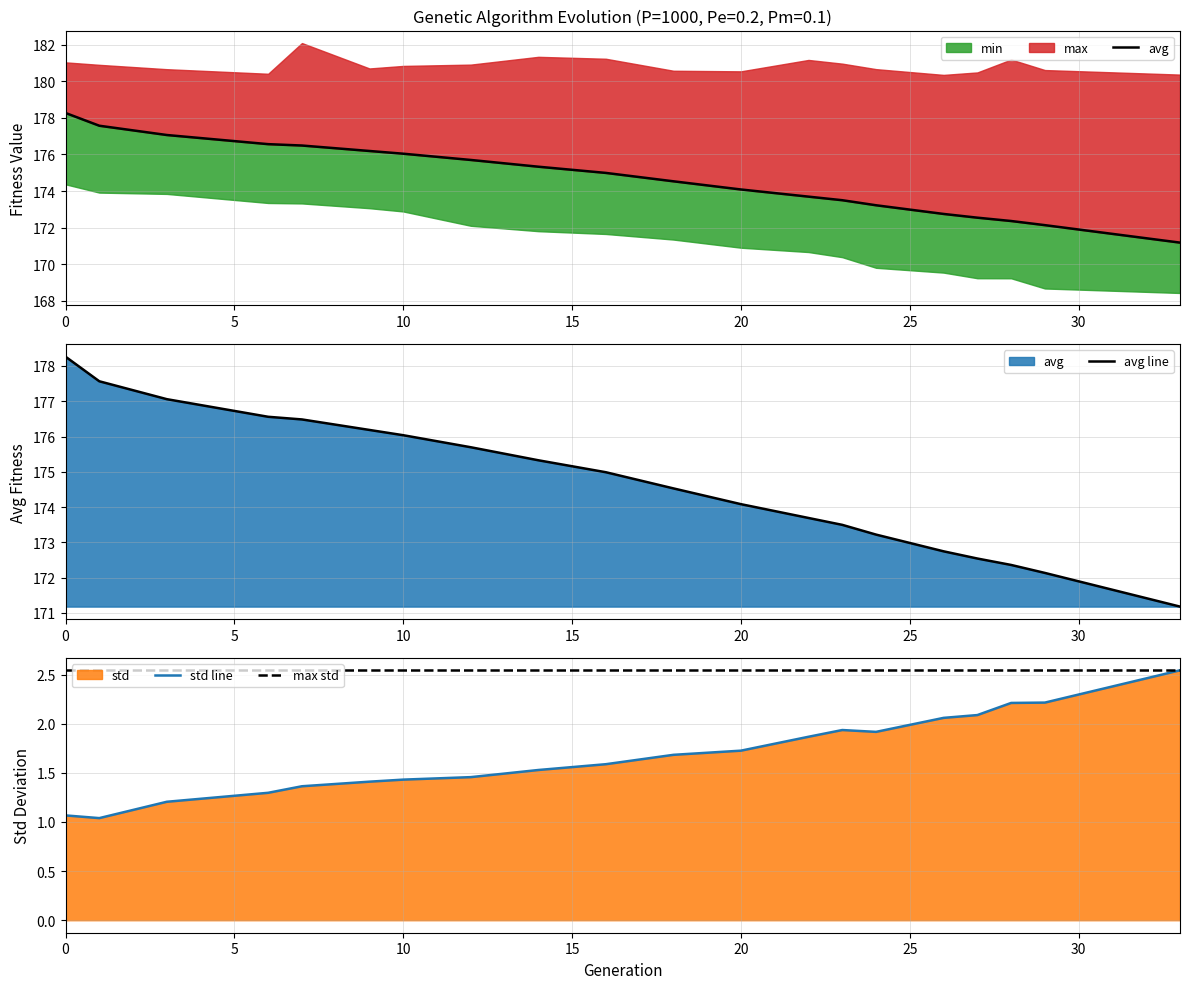

Is the value of std line at 12 greater than the value of avg line at 12?

No